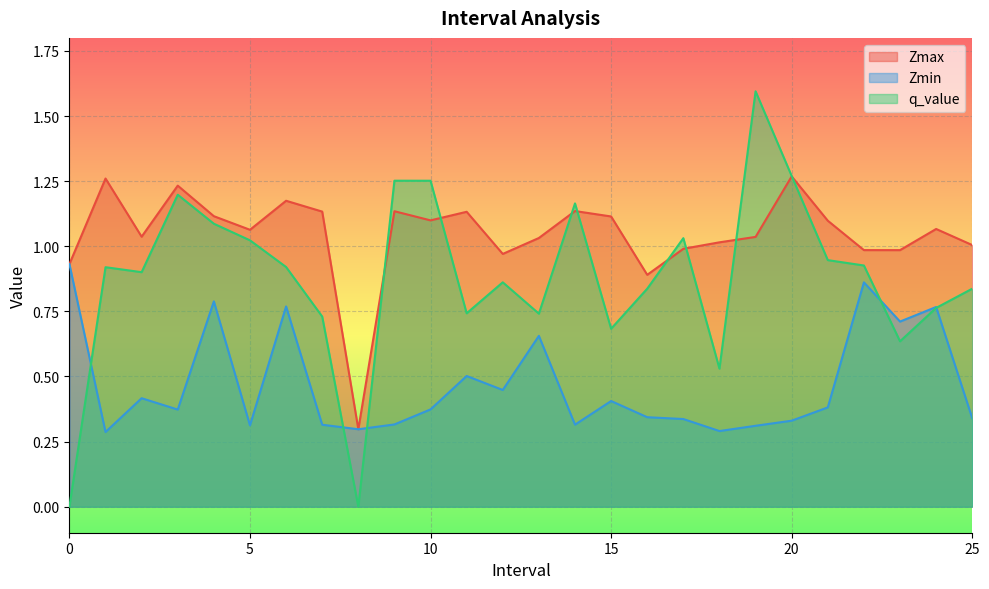

What is the value of the Zmin point at the 19th from the left?

0.3